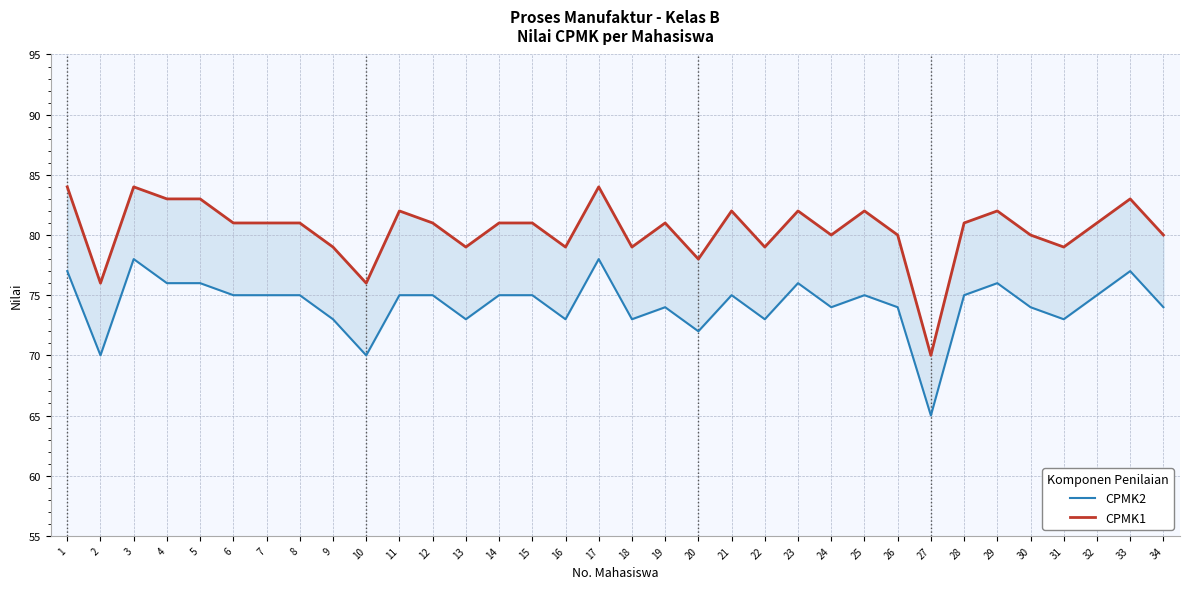

What is the total value across all series at 5?

159